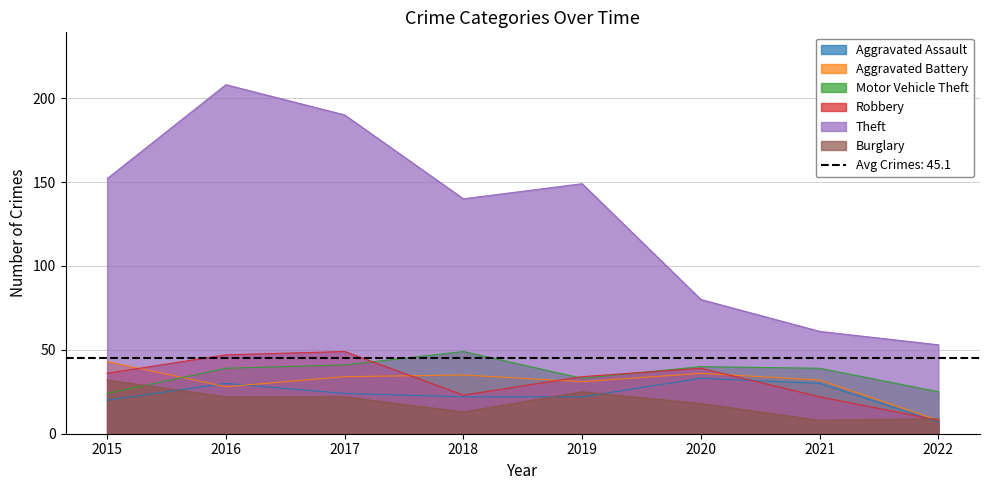

What is the lowest value of the Burglary series?

8